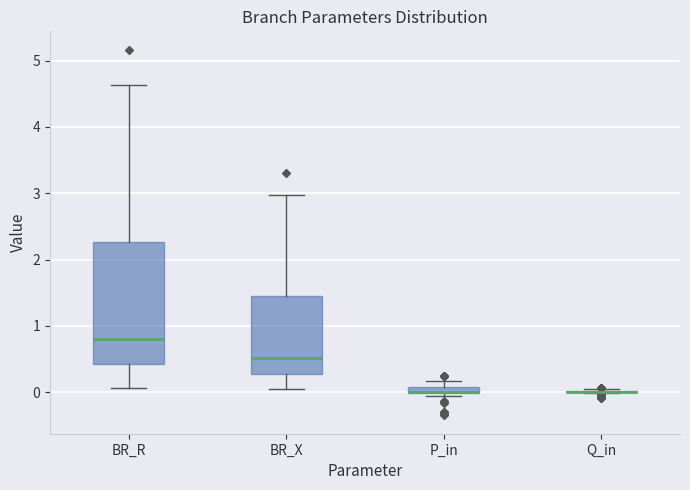

Where is the lower edge of the box for BR_R on the y-axis? The values are not printed on the chart, so give them approximately, as read against the axis.

0.4